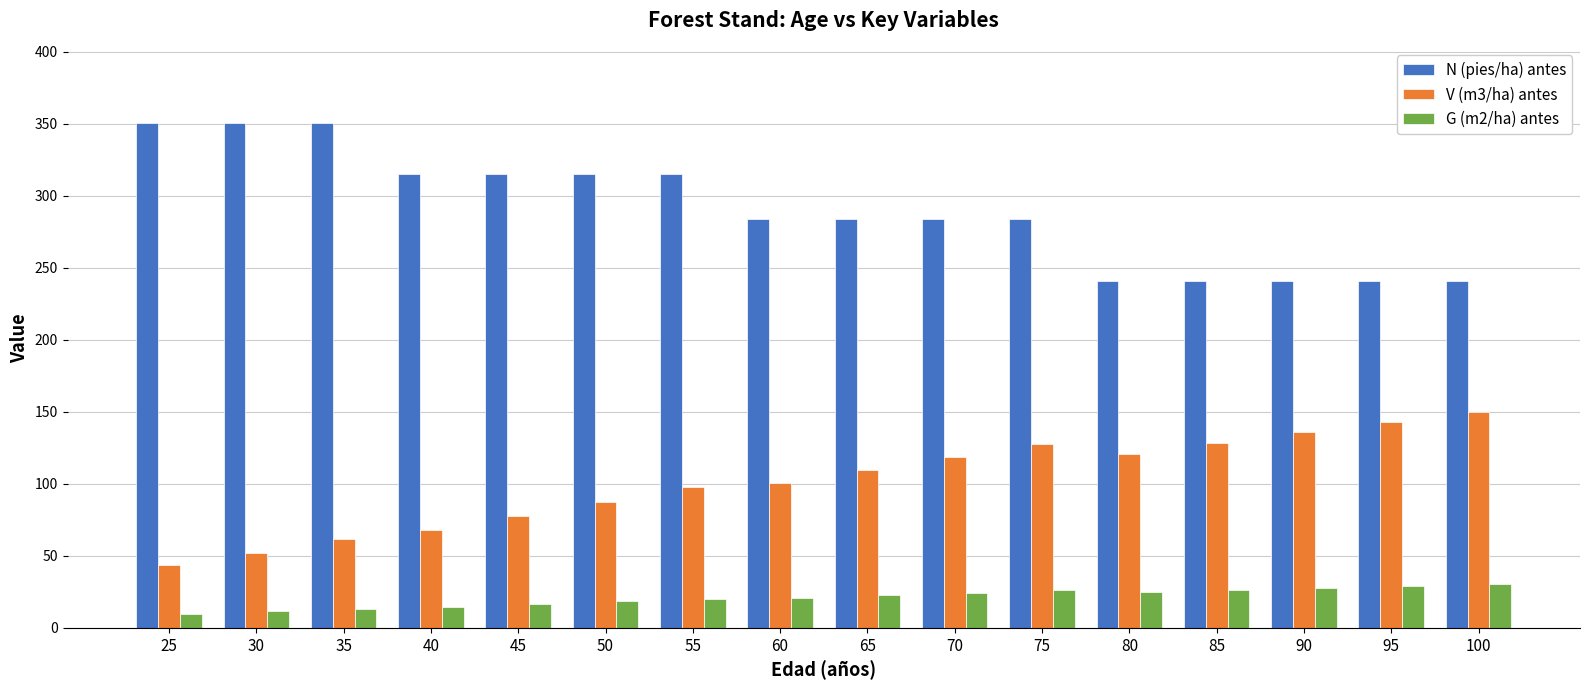

Rank the series by their average value, from lowest to highest.

G (m2/ha) antes, V (m3/ha) antes, N (pies/ha) antes